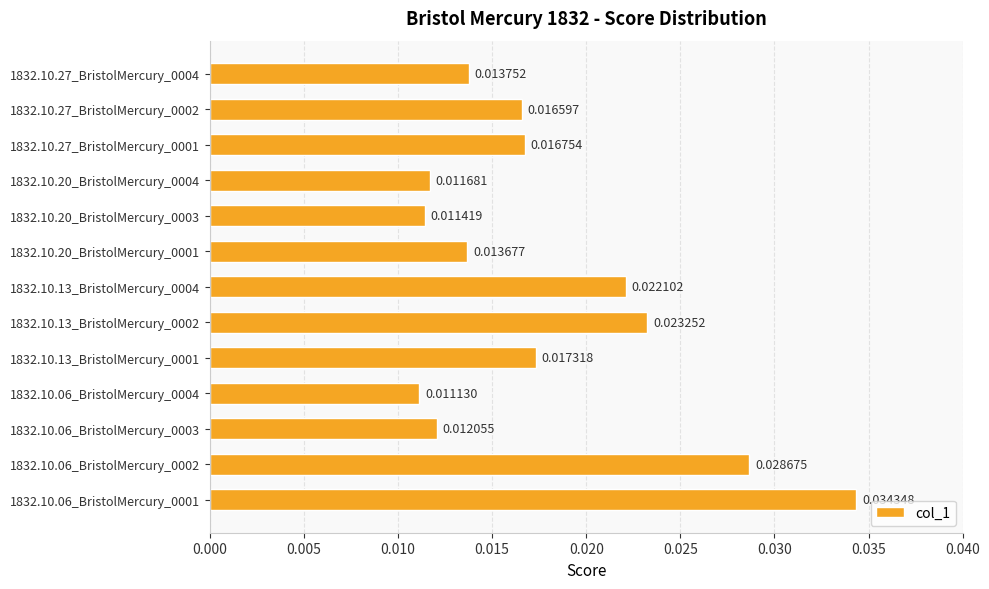

List the labels in order of value, smallest first.

1832.10.06_BristolMercury_0004, 1832.10.20_BristolMercury_0003, 1832.10.20_BristolMercury_0004, 1832.10.06_BristolMercury_0003, 1832.10.20_BristolMercury_0001, 1832.10.27_BristolMercury_0004, 1832.10.27_BristolMercury_0002, 1832.10.27_BristolMercury_0001, 1832.10.13_BristolMercury_0001, 1832.10.13_BristolMercury_0004, 1832.10.13_BristolMercury_0002, 1832.10.06_BristolMercury_0002, 1832.10.06_BristolMercury_0001